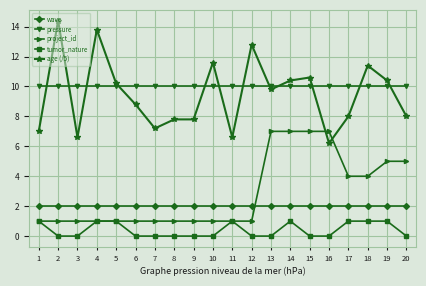

Rank the series by their maximum value, from highest to lowest.

age (/5), pressure, project_id, wave, tumor_nature